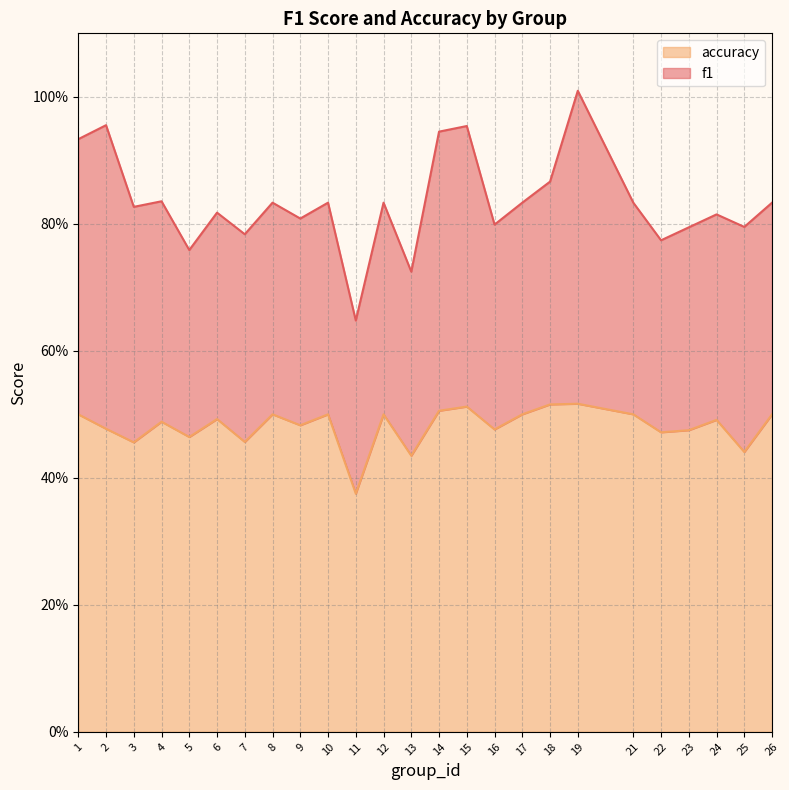

How many points are lower than both their immediate neighbors (excluding endpoints)?

9